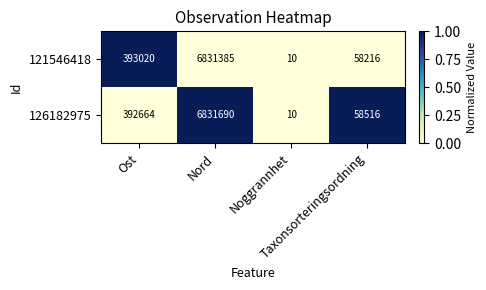

Which series has the largest total across all categories?

126182975